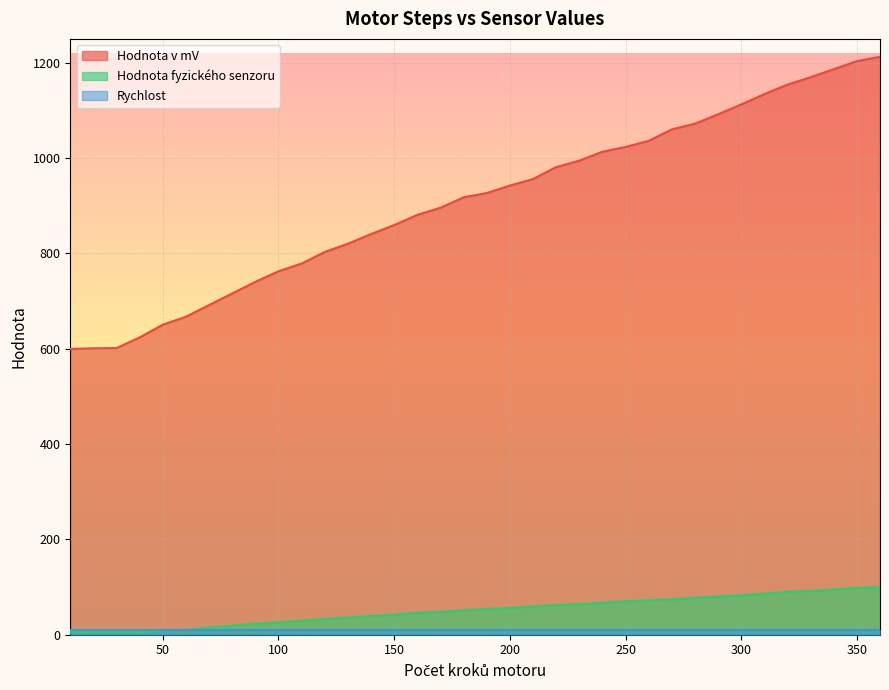

Does the chart display data point markers on the line(s)?

No